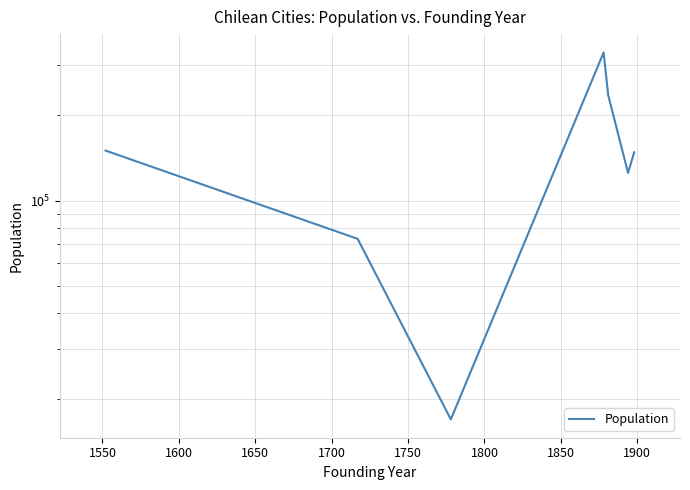

What is the minimum value shown in the chart?

16909